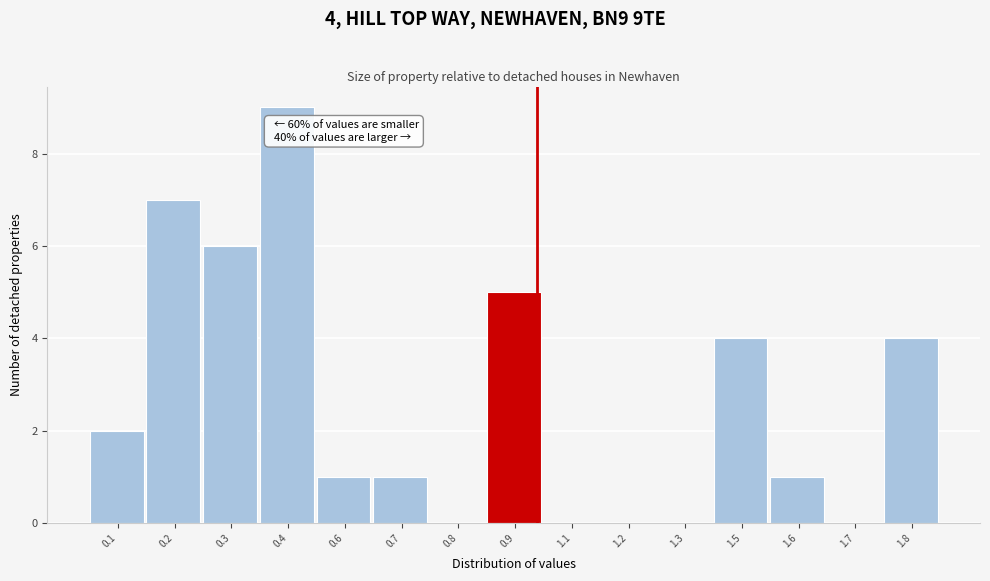

Reading right to left, what are all the values shown in this chart?

1.8=4	1.7=0	1.6=1	1.5=4	1.3=0	1.2=0	1.1=0	0.9=5	0.8=0	0.7=1	0.6=1	0.4=9	0.3=6	0.2=7	0.1=2